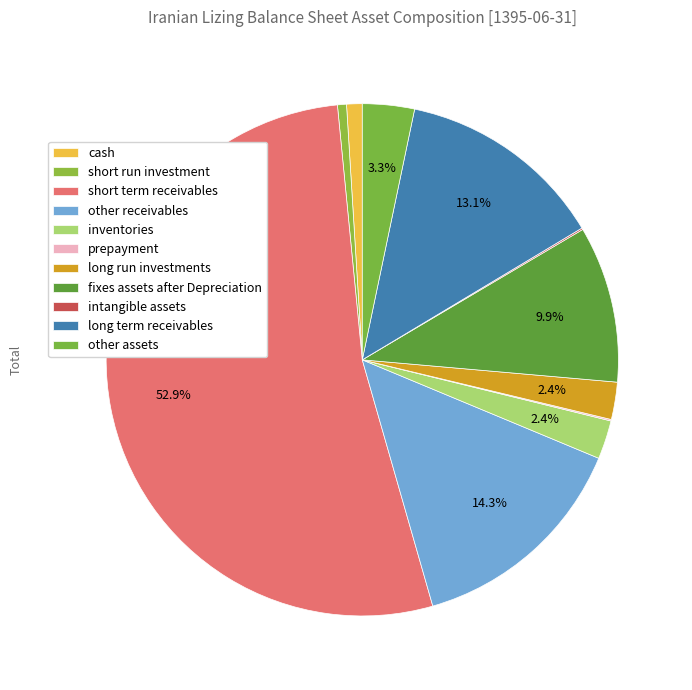

Rank the categories by value from lowest to highest.

prepayment, intangible_assets, short_run_investment, cash, long_run_investments, inventories, other_assets, fixes_assets_after_Depreciation, long_term_receivables, other_receivables, short_term_receivables